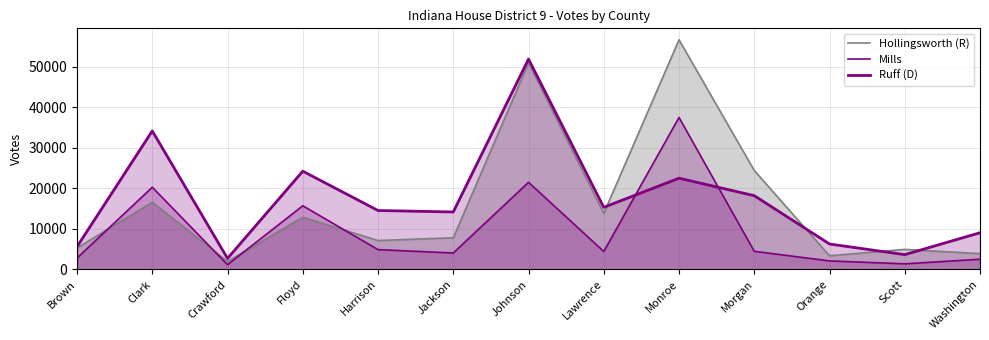

What position from the right is Morgan?

4